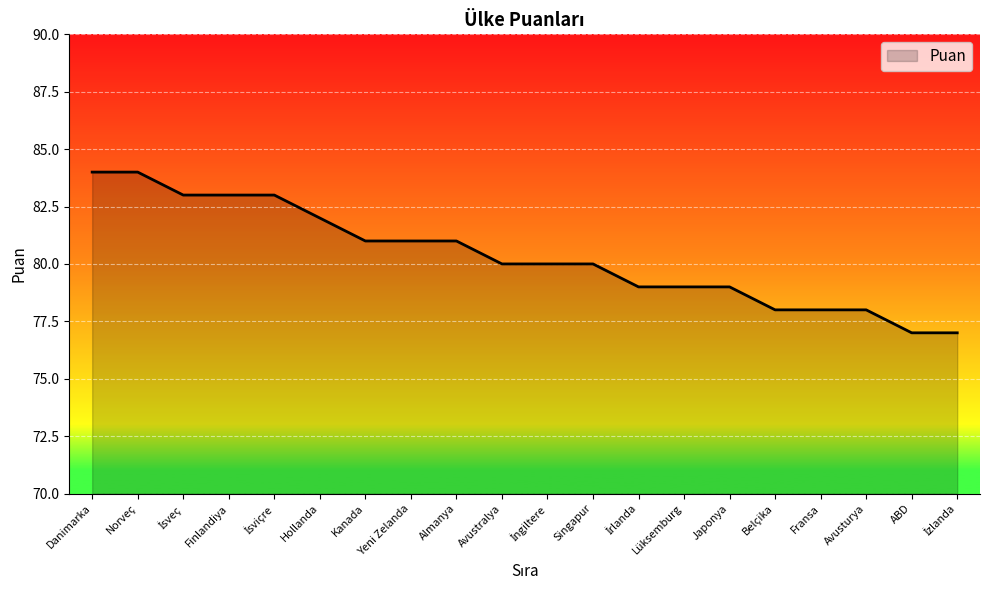

What is the difference between the maximum and minimum values?

7